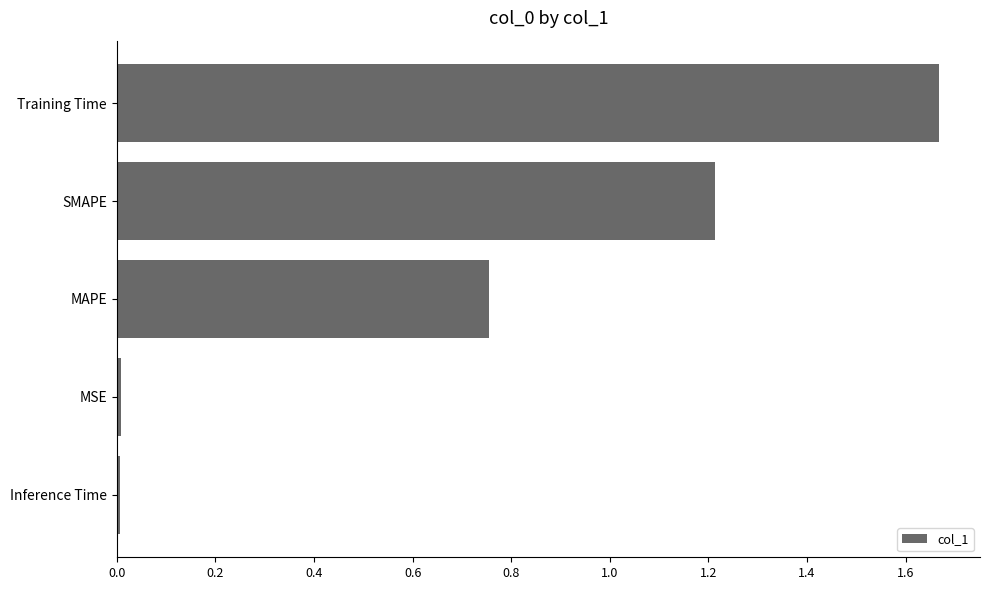

Is it true that the value at MSE is 0.0?

True